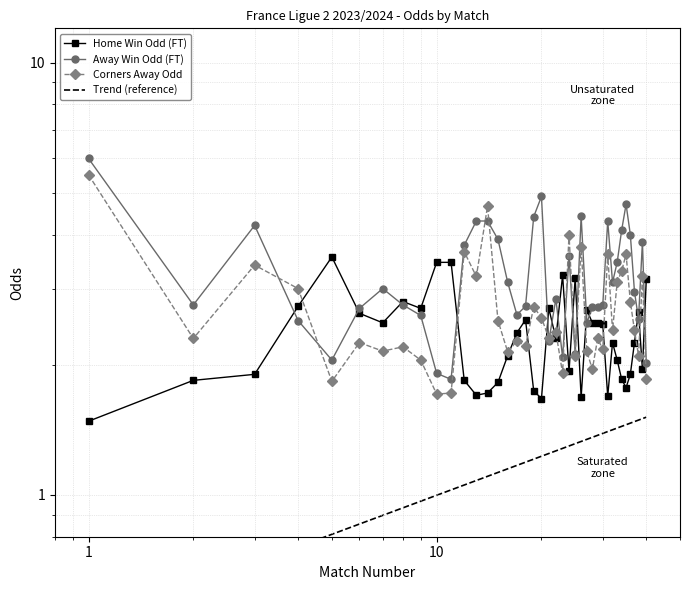

What is the approximate value of Odd_Corners_A at 4?

3.0